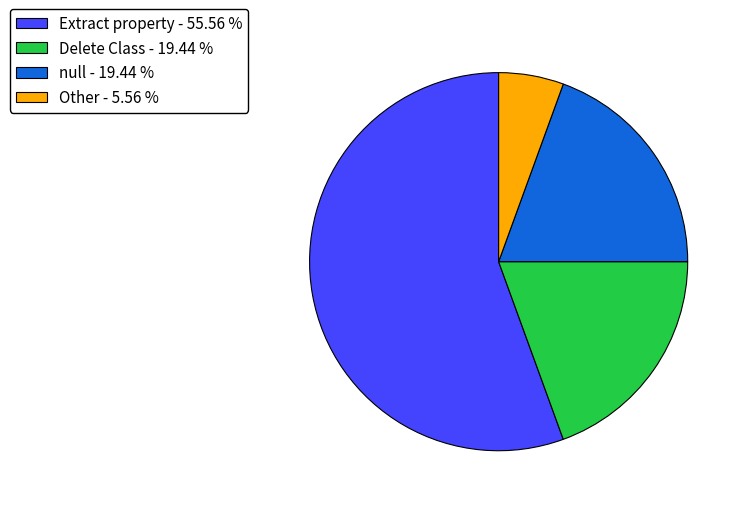

Do Delete Class - 19.44 % and null - 19.44 % together represent more than half of the pie?

No